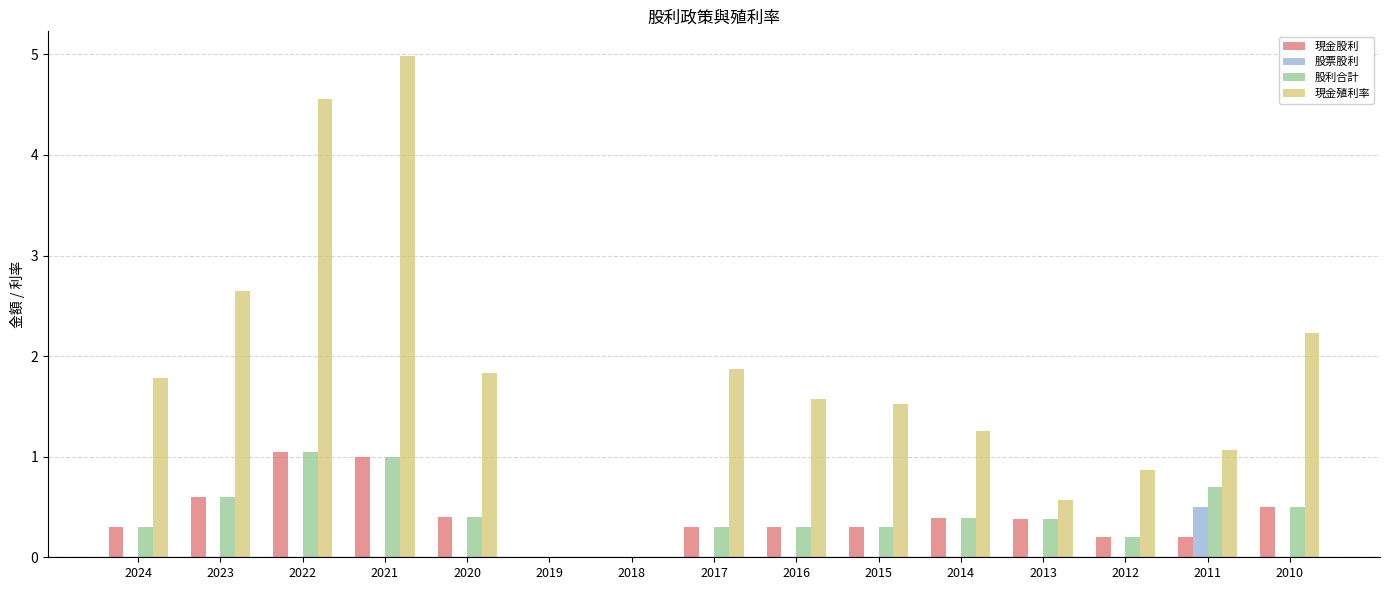

What is the sum of the 現金殖利率 values at 2015 and 2014?

2.8